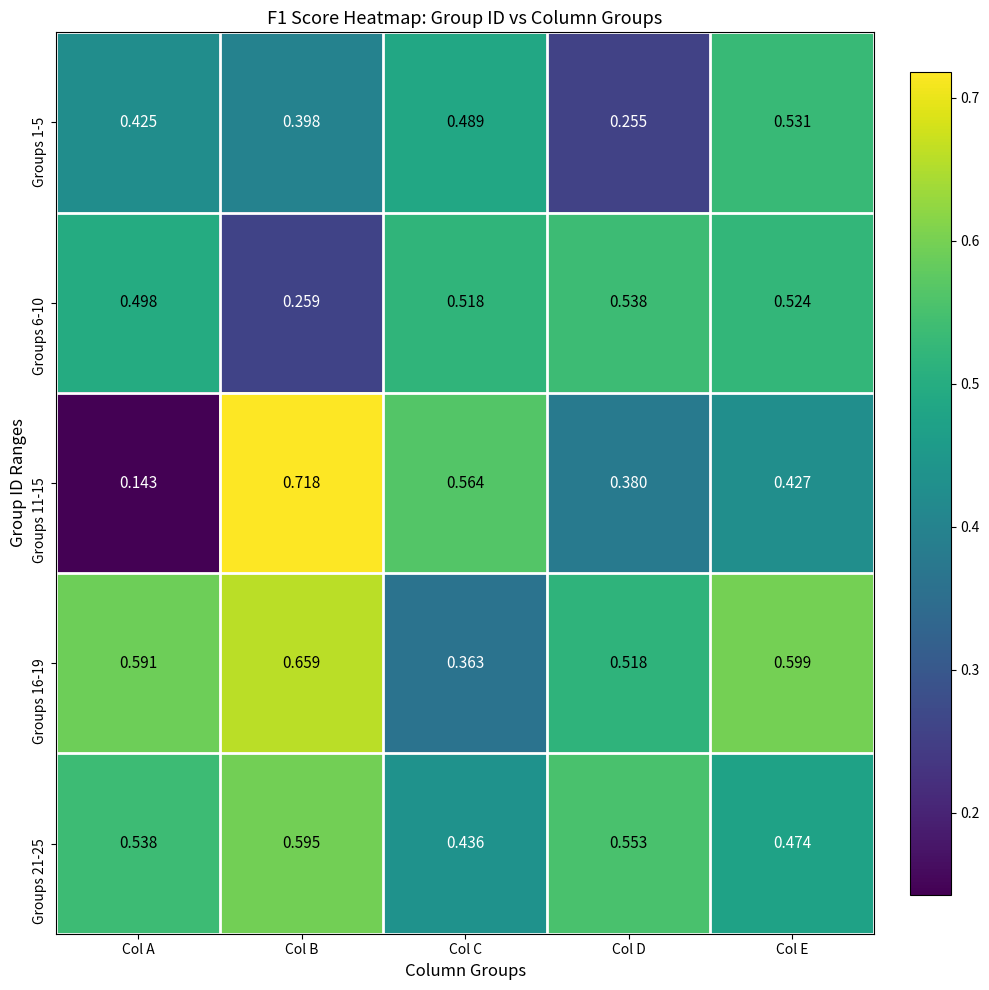

List the labels in order of Groups 6-10 value, largest first.

Col D, Col E, Col C, Col A, Col B